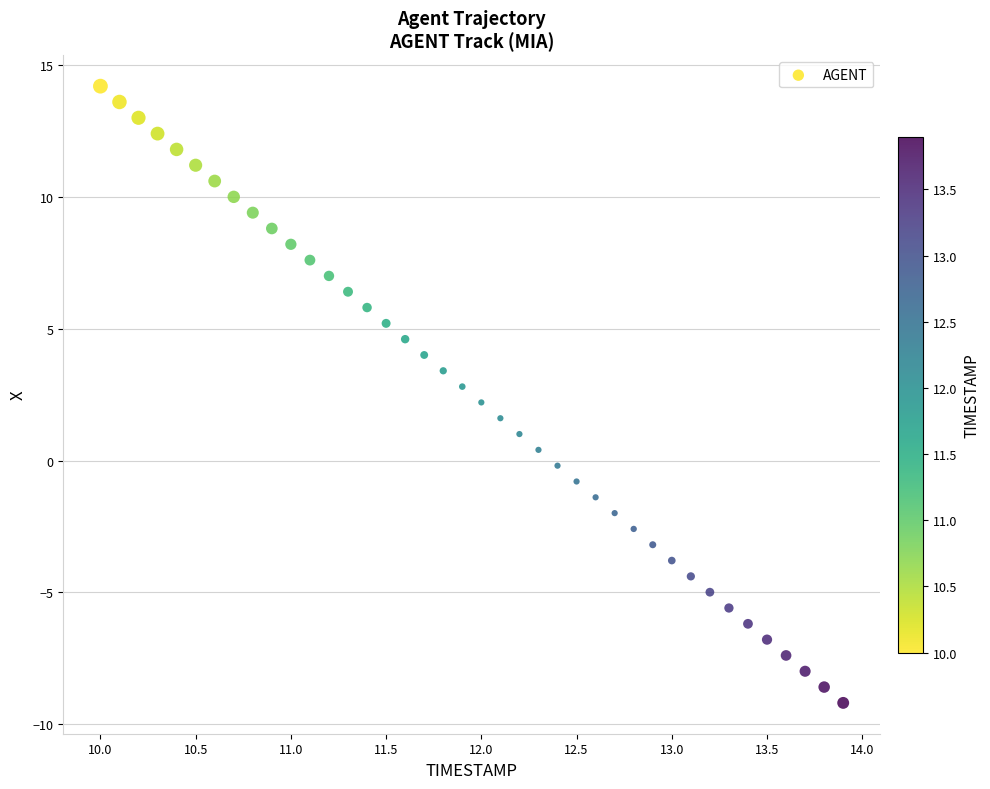

What is the range of X values (max minus min)?

3.9